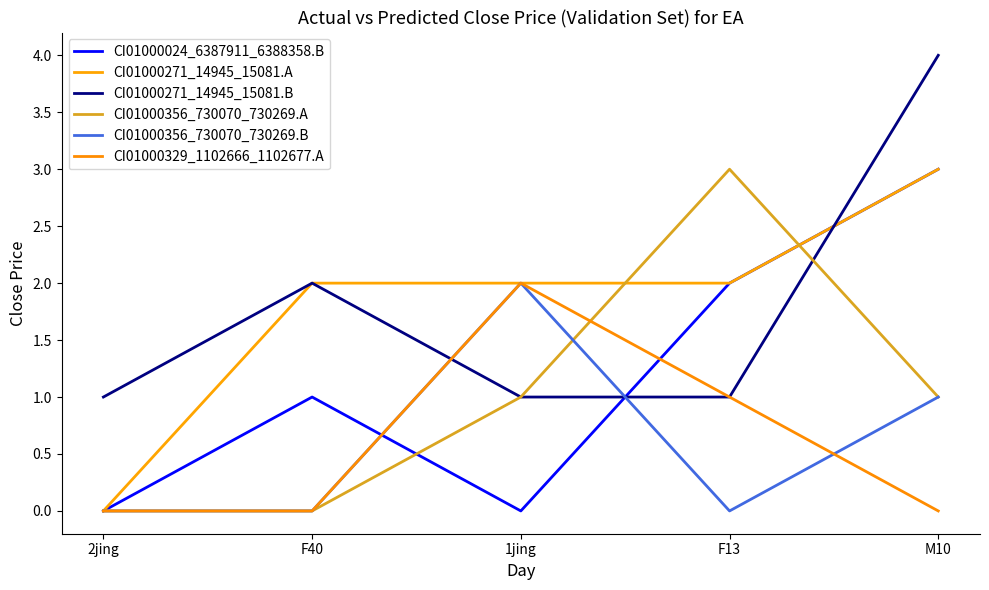

At which category is the sum across all series the highest?

M10